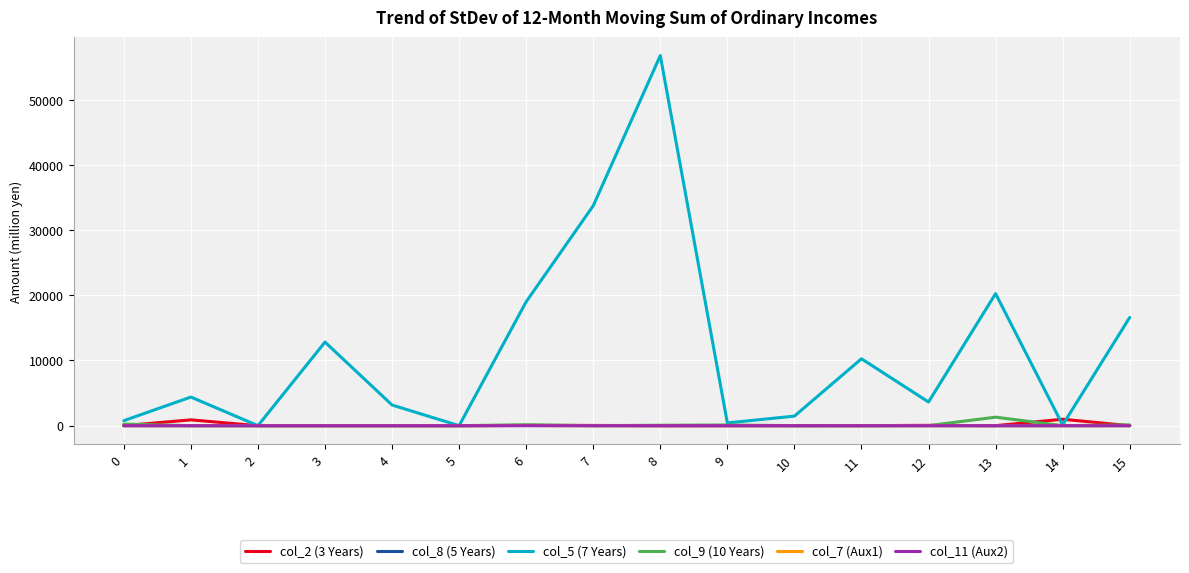

At how many categories does at least one series exceed 43797?

1